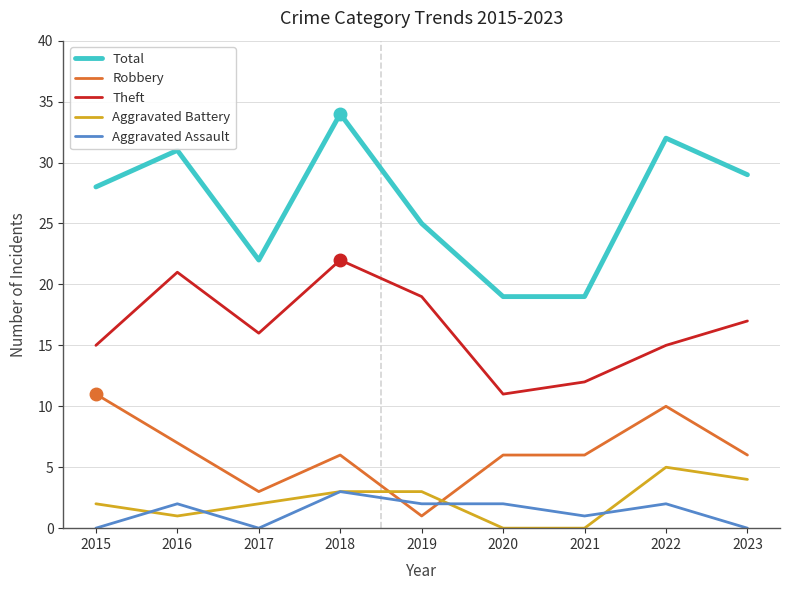

True or false: Theft and Aggravated Battery cross at least once.

False